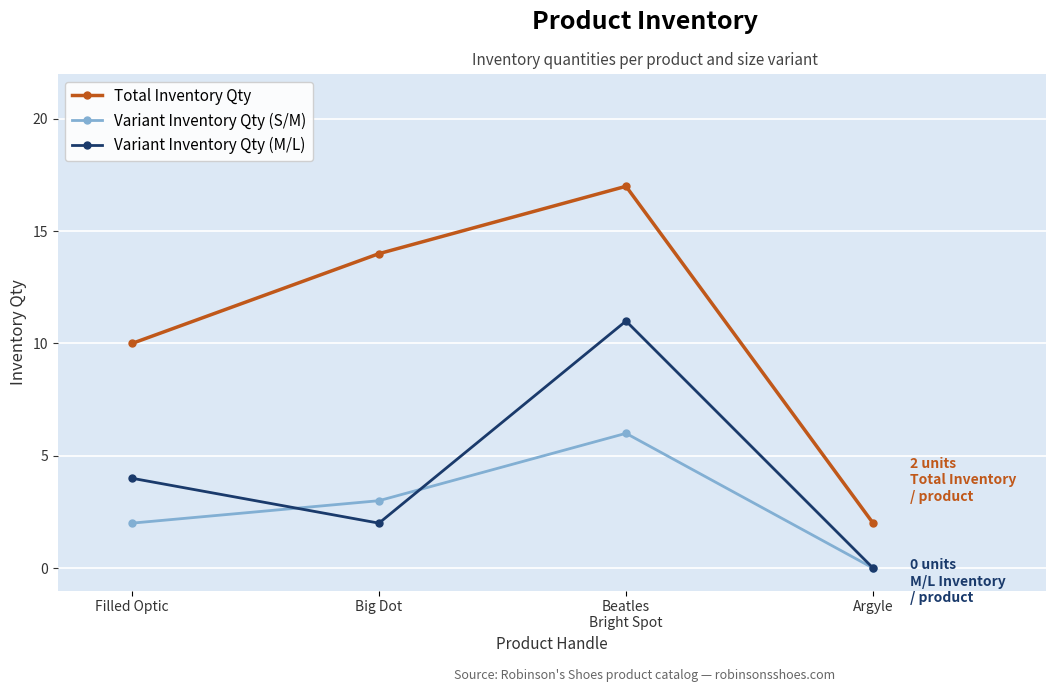

True or false: Variant Inventory Qty (M/L) and Total Inventory Qty intersect in this chart.

False